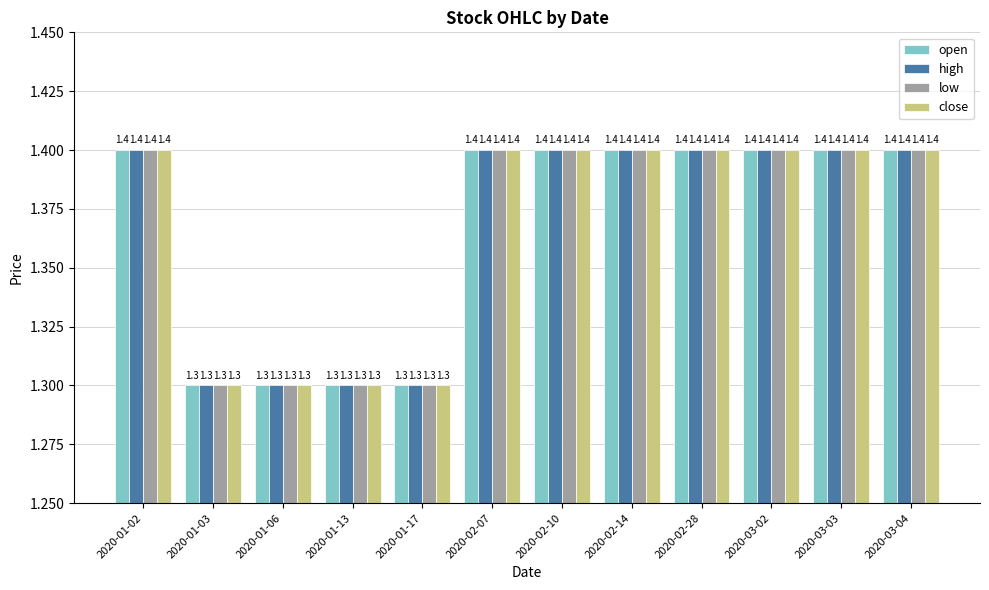

Count the open values in the range 1 to 2.

12